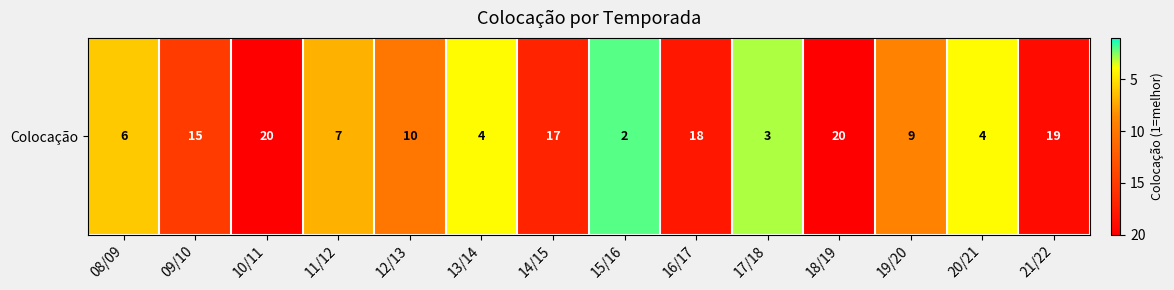

What is the approximate value at 13/14?

4